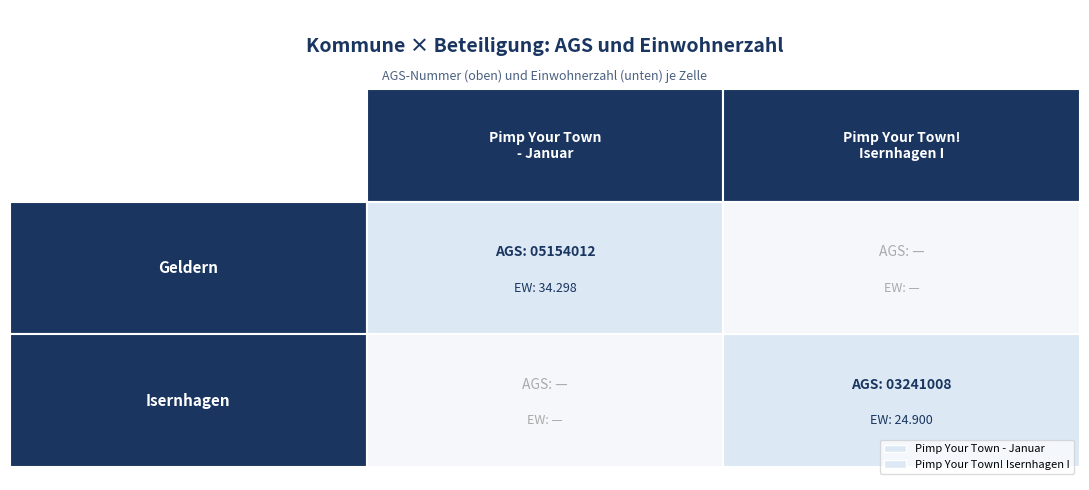

Is the value of Geldern at 1 greater than the value of Isernhagen at 0?

No